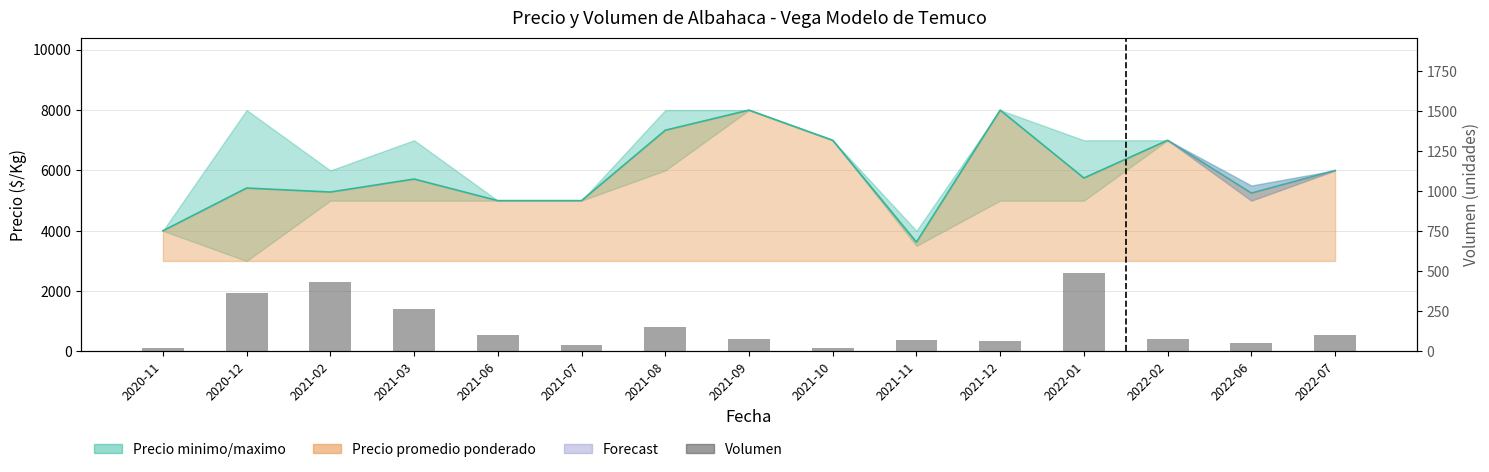

The value at 2020-12 is 365. True or false?

True